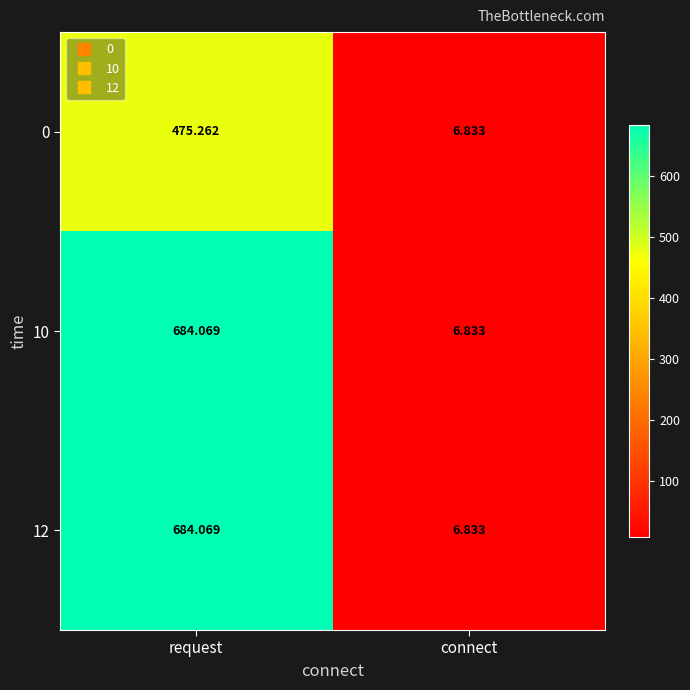

What is the smallest value displayed?

6.8